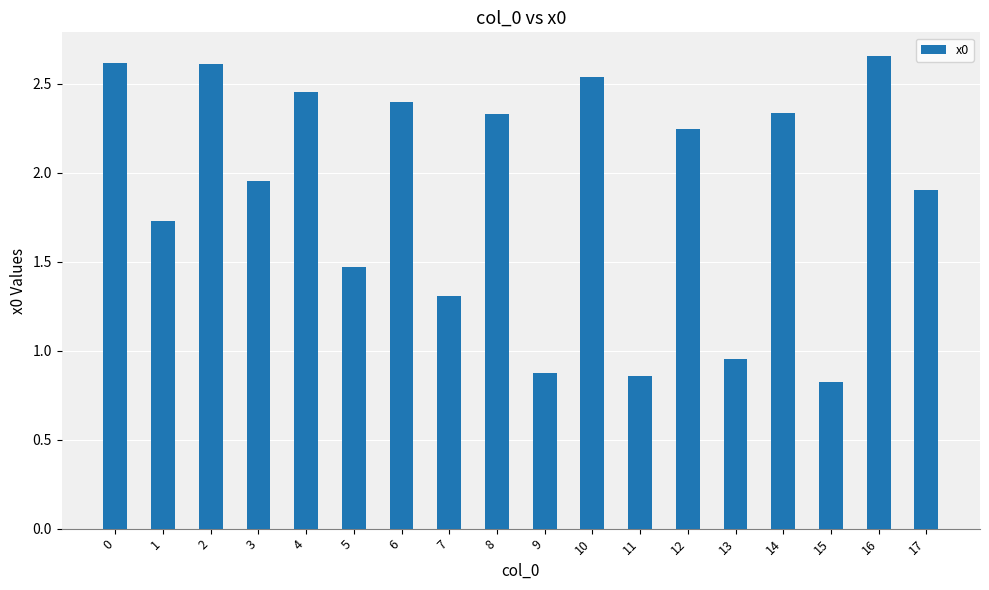

At which label is the value closest to 1?

13